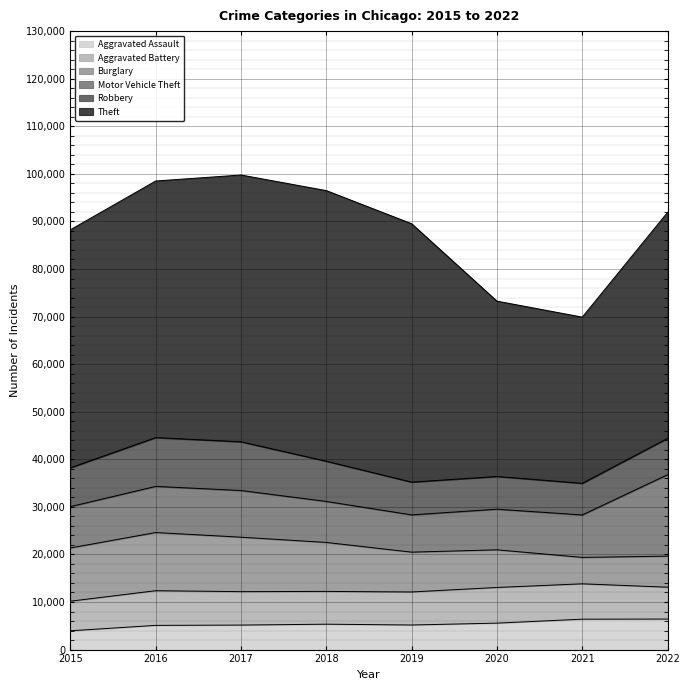

Between 2020 and 2016, which is larger?

2020